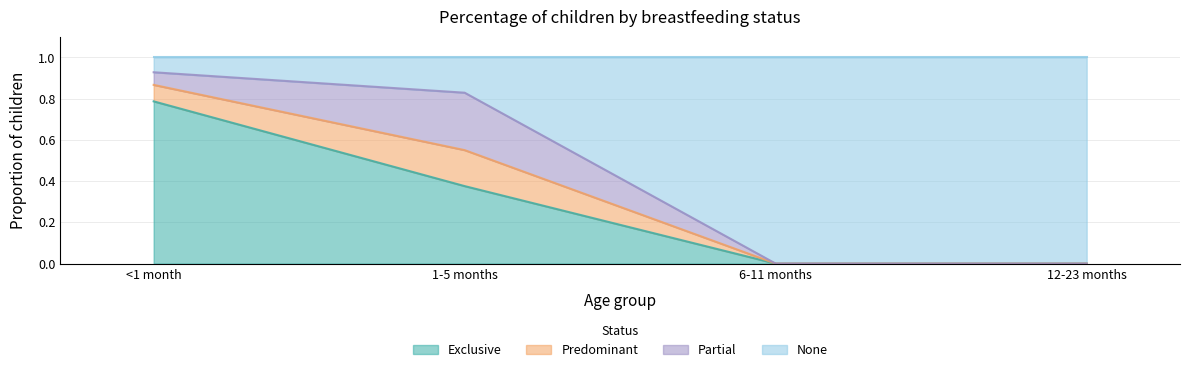

What is the average value of the Exclusive series?

0.3